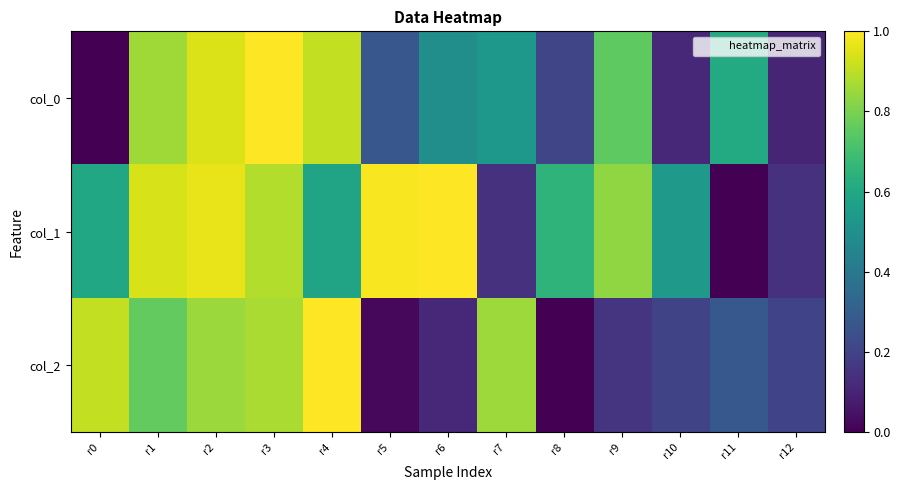

Reading left to right, extract all data points from this chart.

col_0: r0=0.0	r1=0.9	r2=0.9	r3=1.0	r4=0.9	r5=0.3	r6=0.5	r7=0.5	r8=0.2	r9=0.8	r10=0.1	r11=0.6	r12=0.1
col_1: r0=0.6	r1=0.9	r2=1.0	r3=0.9	r4=0.6	r5=1.0	r6=1.0	r7=0.1	r8=0.7	r9=0.8	r10=0.5	r11=0.0	r12=0.1
col_2: r0=0.9	r1=0.8	r2=0.9	r3=0.9	r4=1.0	r5=0.0	r6=0.1	r7=0.9	r8=0.0	r9=0.2	r10=0.2	r11=0.3	r12=0.2